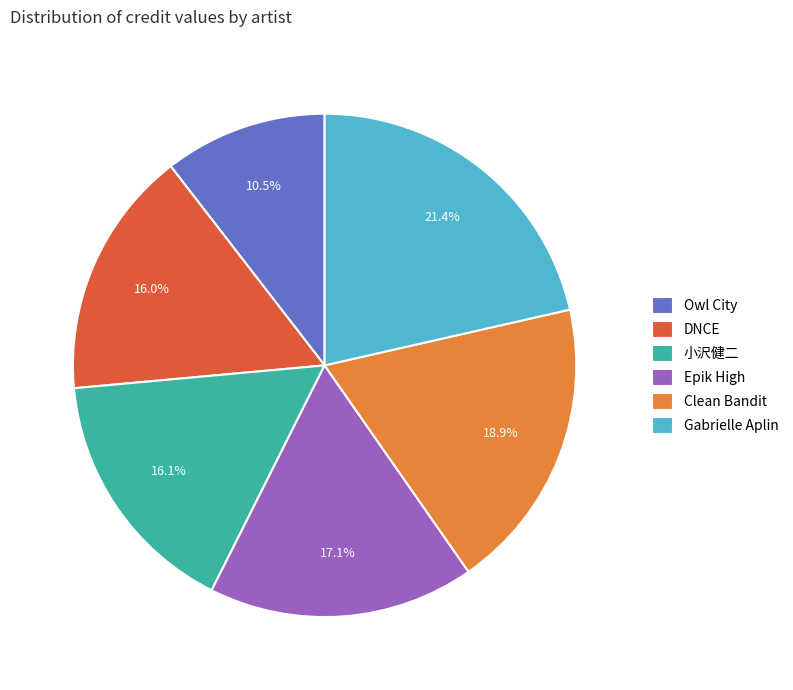

Is there a majority slice in this chart?

No